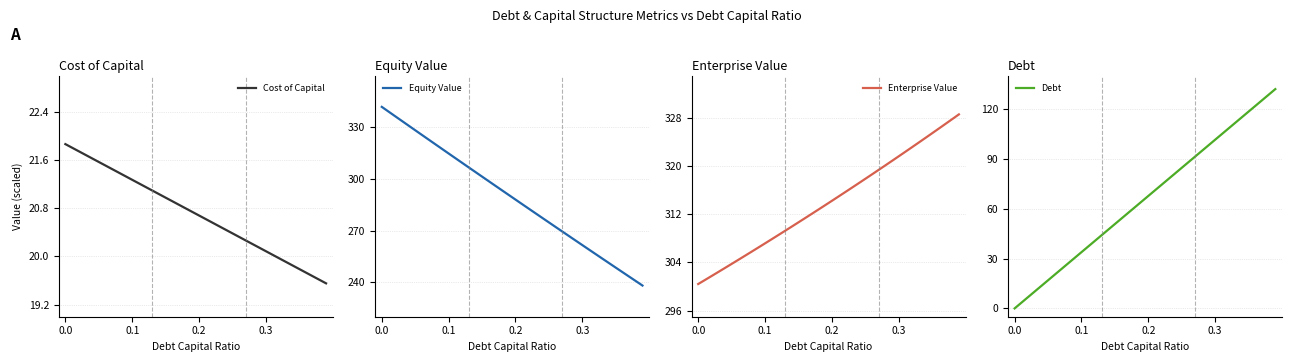

The value of Equity Value at 0.3 is 261.6. True or false?

True